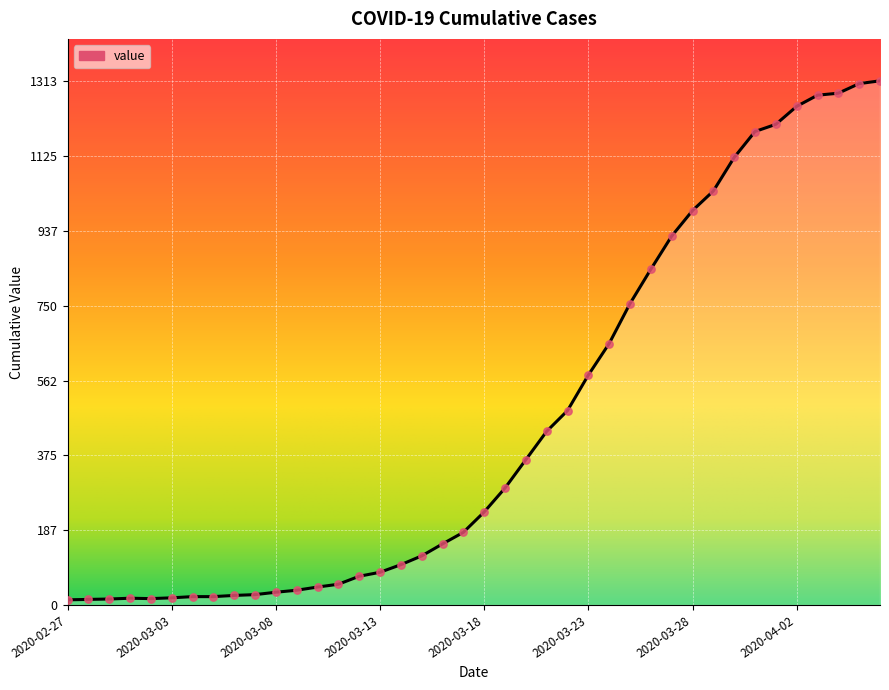

What is the difference between the maximum and minimum values?

1300